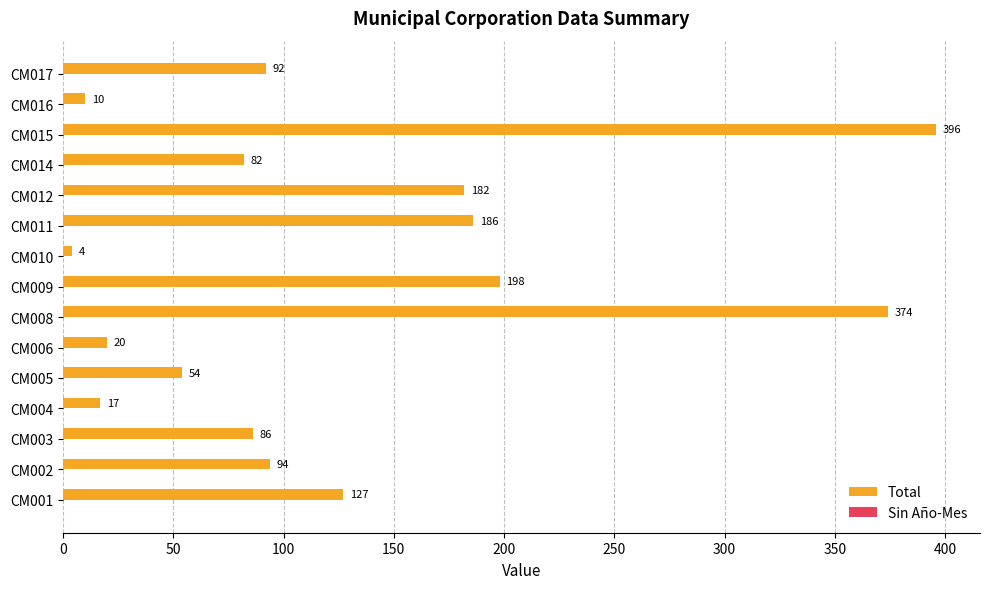

The value at CM011 is 186. True or false?

True